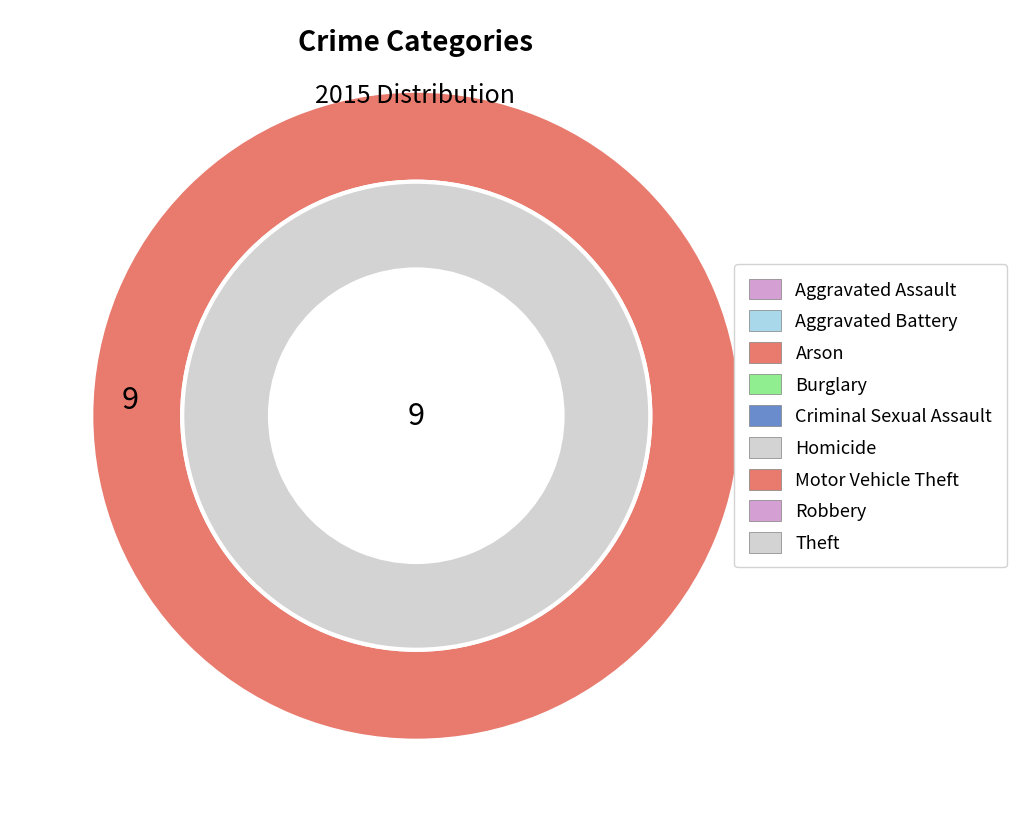

To the nearest percent, what is the combined percentage of Motor Vehicle Theft and Criminal Sexual Assault?

15%